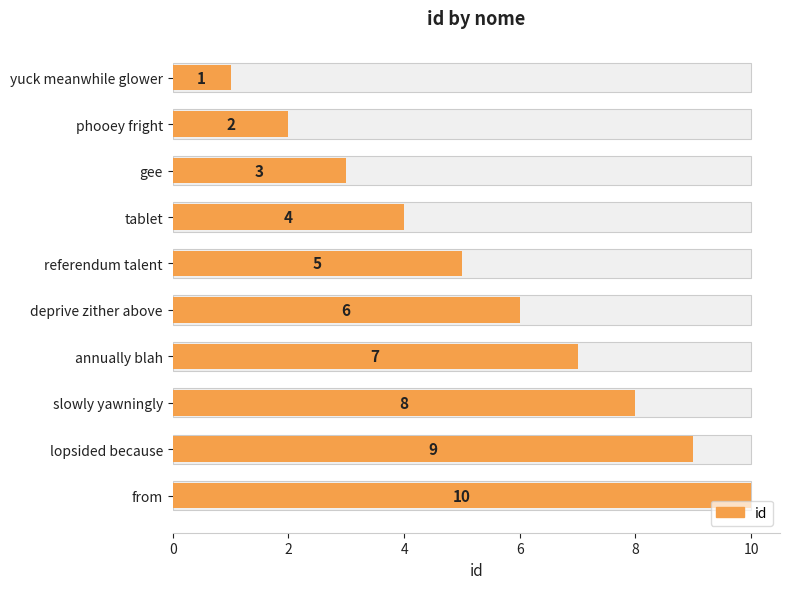

What is the change in value from yuck meanwhile glower to slowly yawningly?

+7